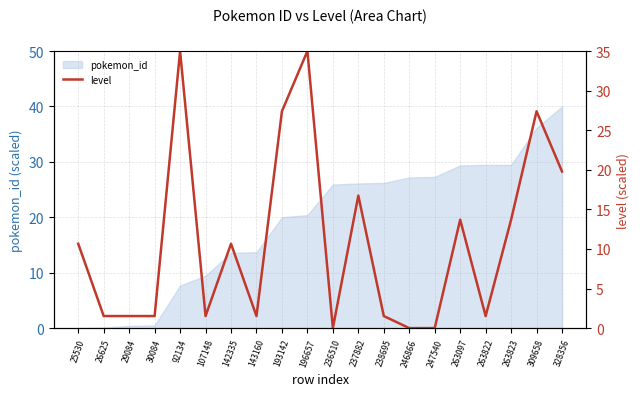

At which category does the chart reach its peak across all series?

92134